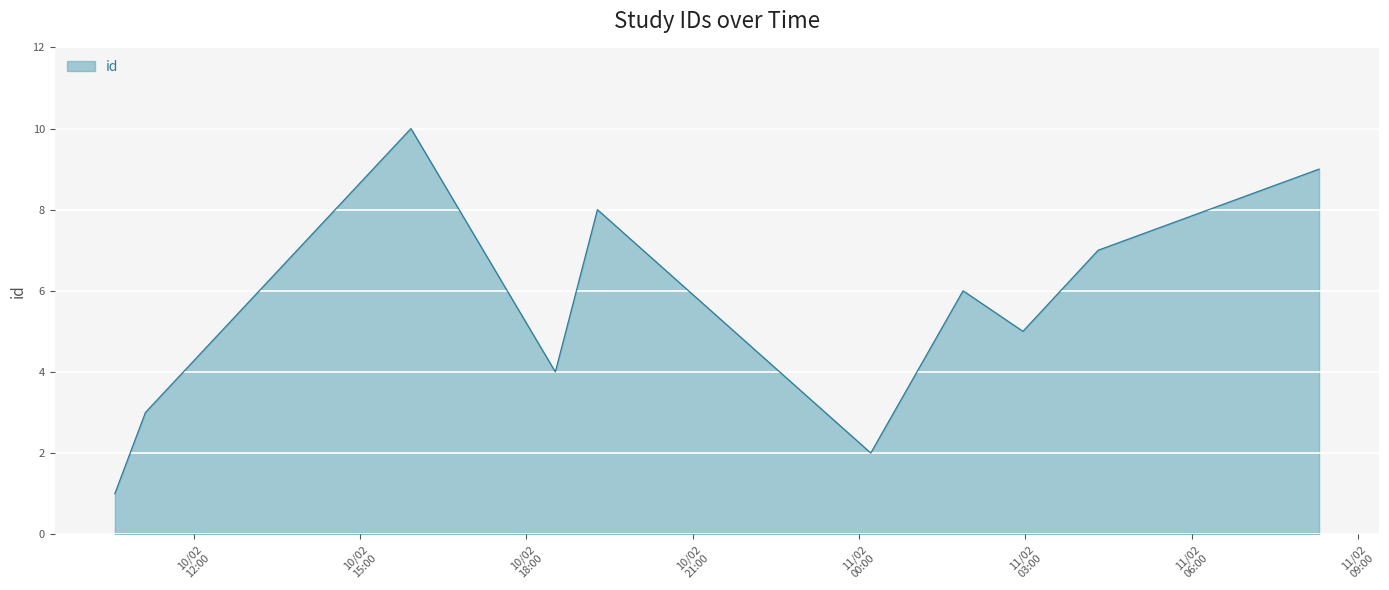

What is the greatest value displayed?

10